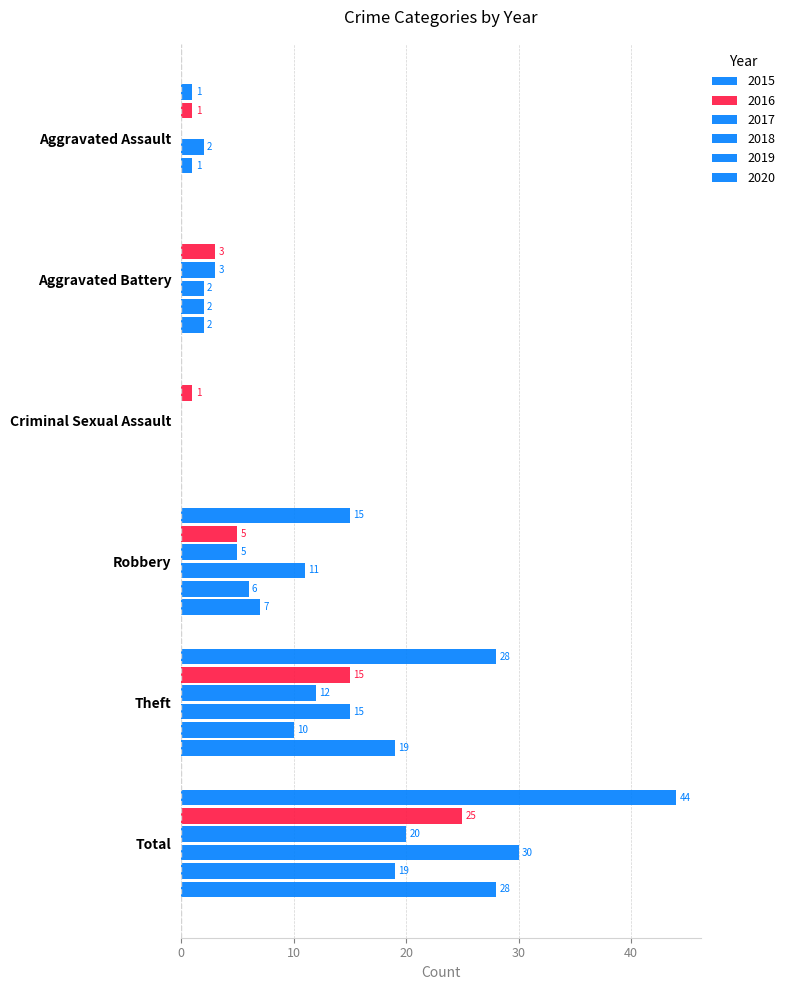

What position from the right is Aggravated Assault?

6